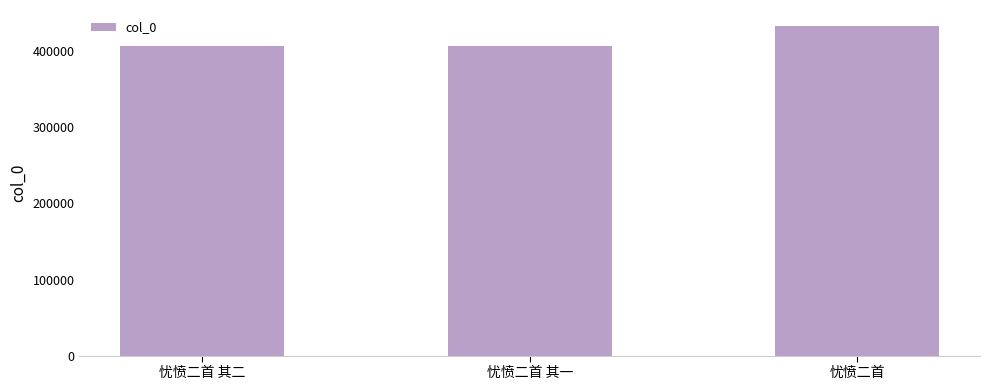

What is the label of the 2nd bar from the right?

忧愤二首 其一